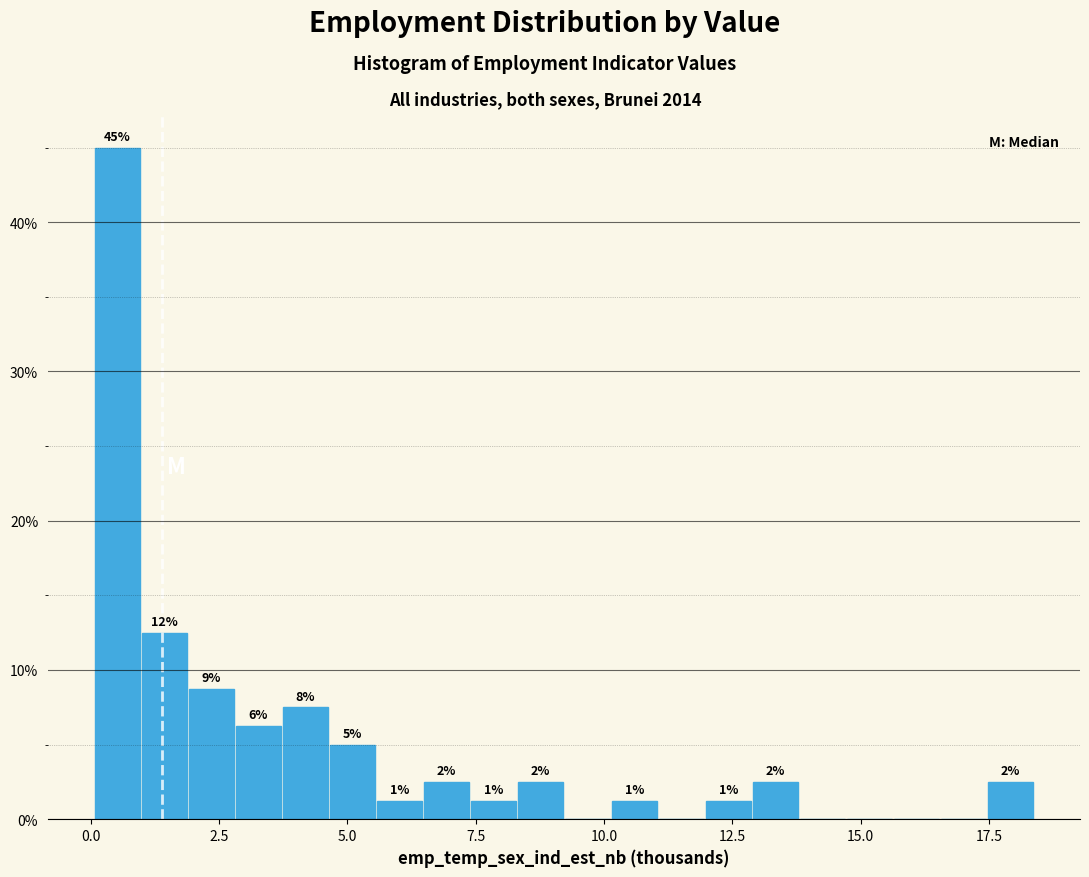

Around what value on the x-axis is the tallest bar? Give the approximate position of its centre, as read against the axis.

0.5